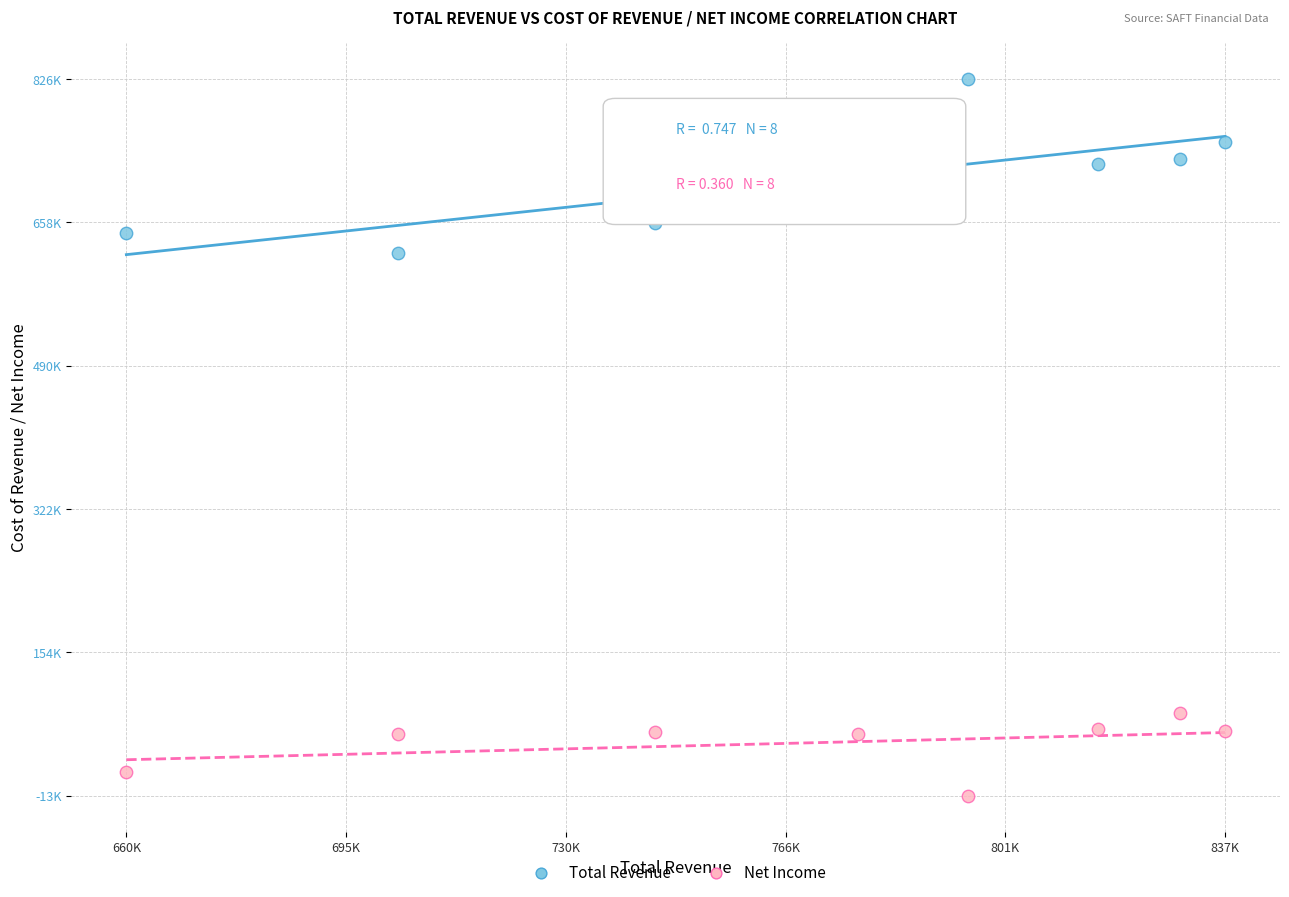

Which series reaches the maximum Y coordinate?

Total Revenue